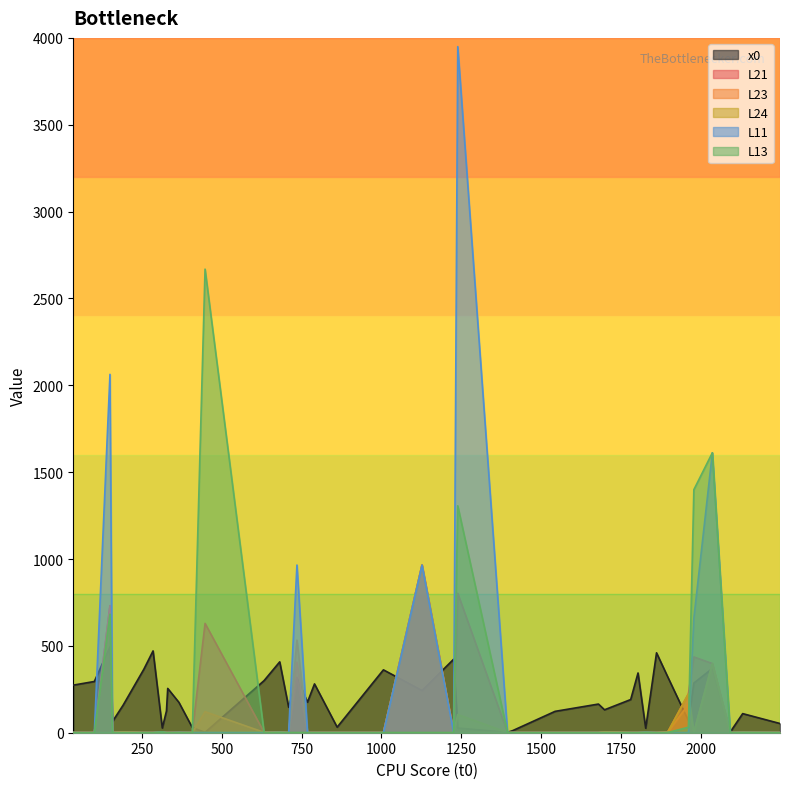

The value of x0 at 1226 is 423.0. True or false?

True